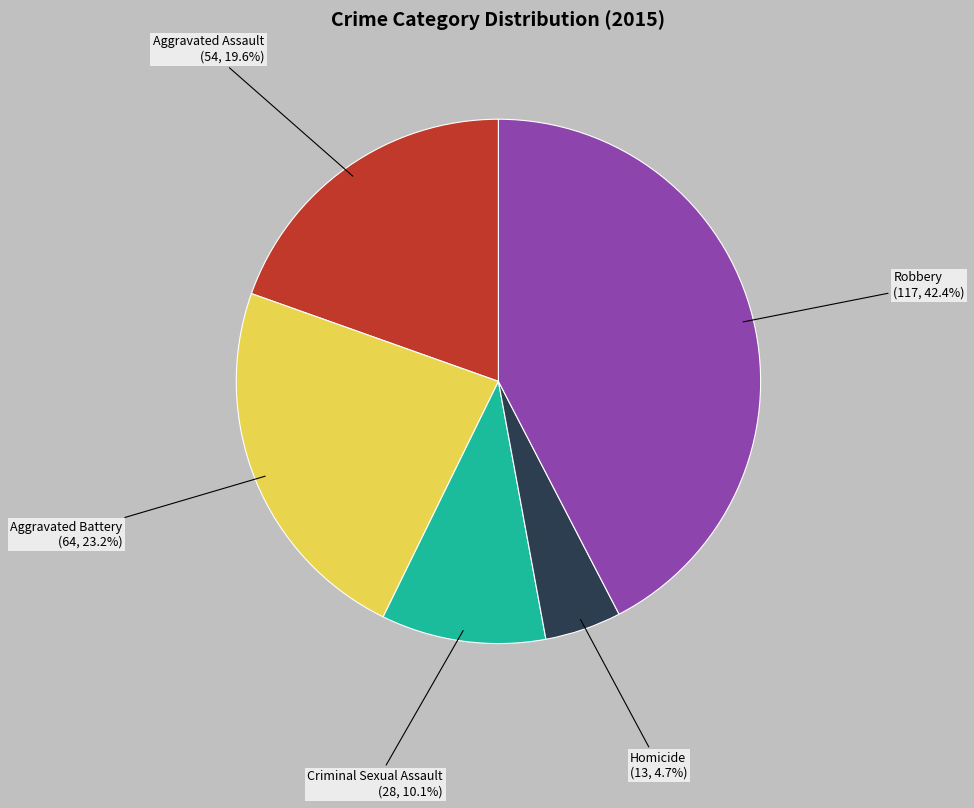

Is there a majority slice in this chart?

No